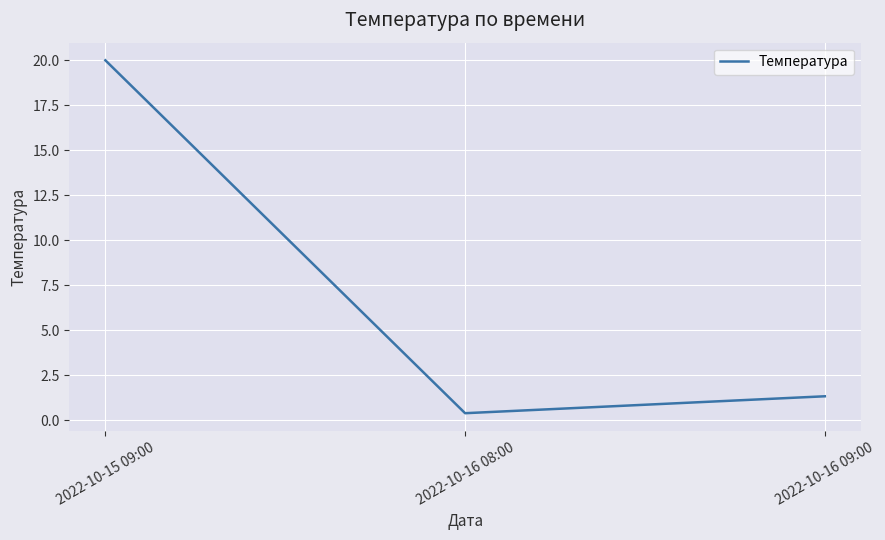

Which has a higher value, 2022-10-16 08:00 or 2022-10-15 09:00?

2022-10-15 09:00